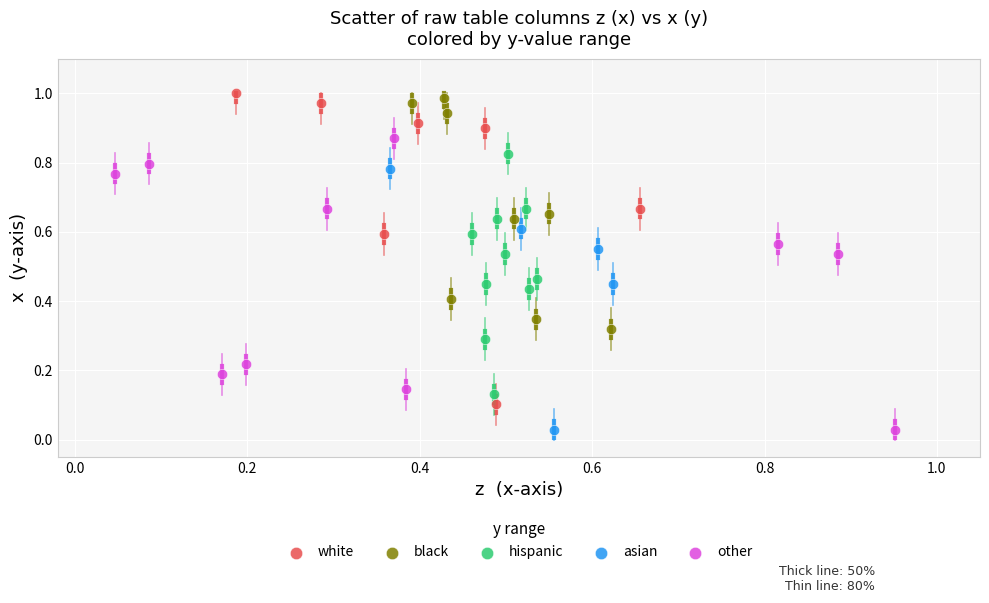

Which series has the largest Y range (max minus min)?

white